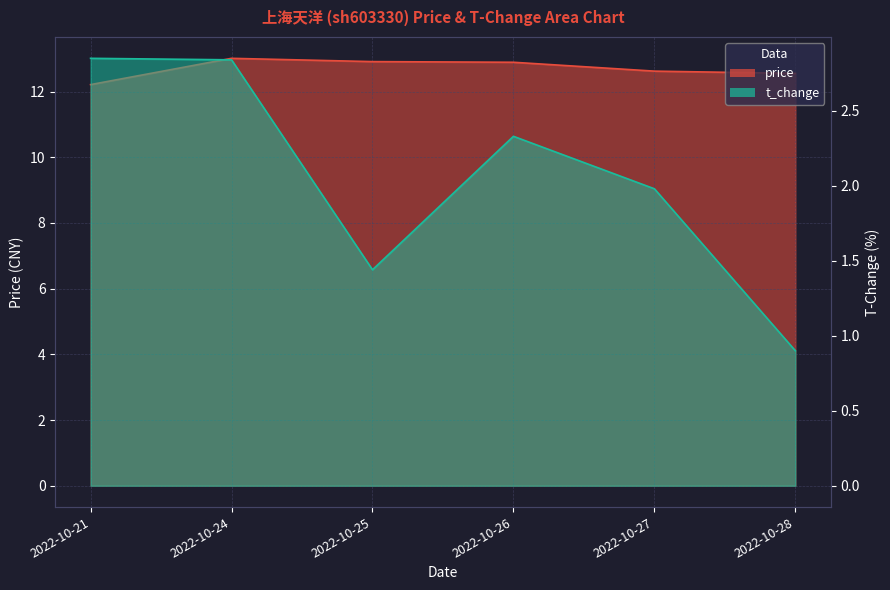

True or false: t_change line and price line intersect in this chart.

False